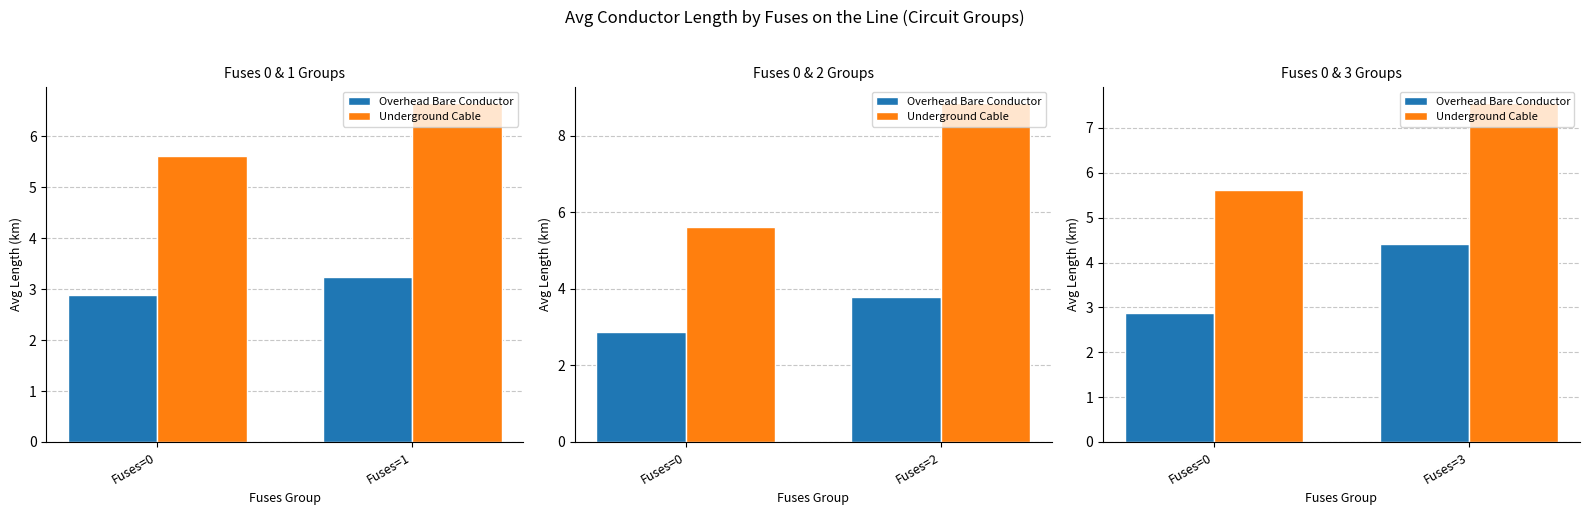

Which category has the lowest value in the Underground Cable series?

Fuses=0